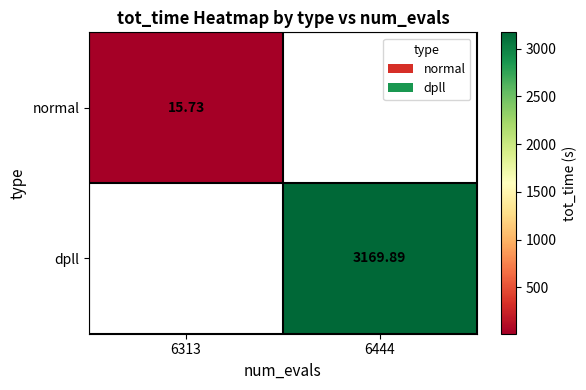

Is the value of dpll at 6444 greater than the value of normal at 6313?

Yes